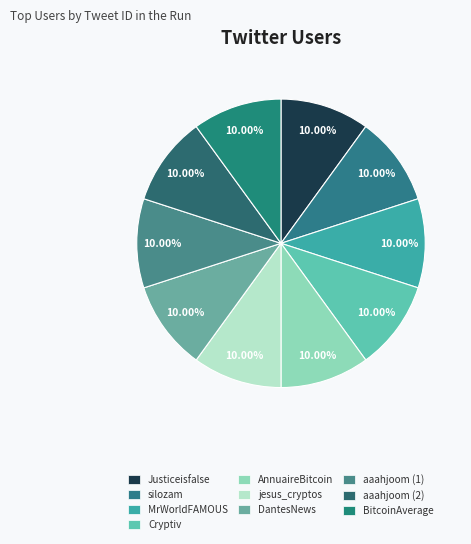

What percentage is the aaahjoom (2) slice, to the nearest percent?

10%